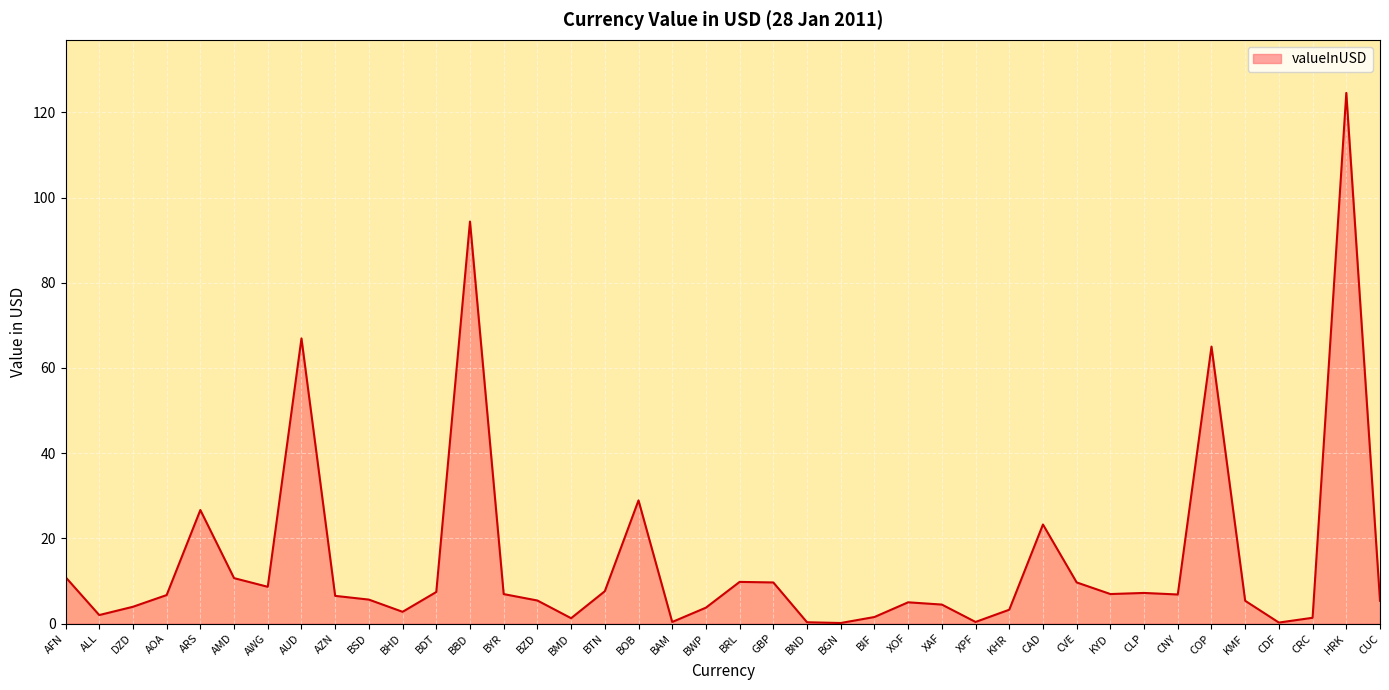

What value does the data have at BSD?

5.6